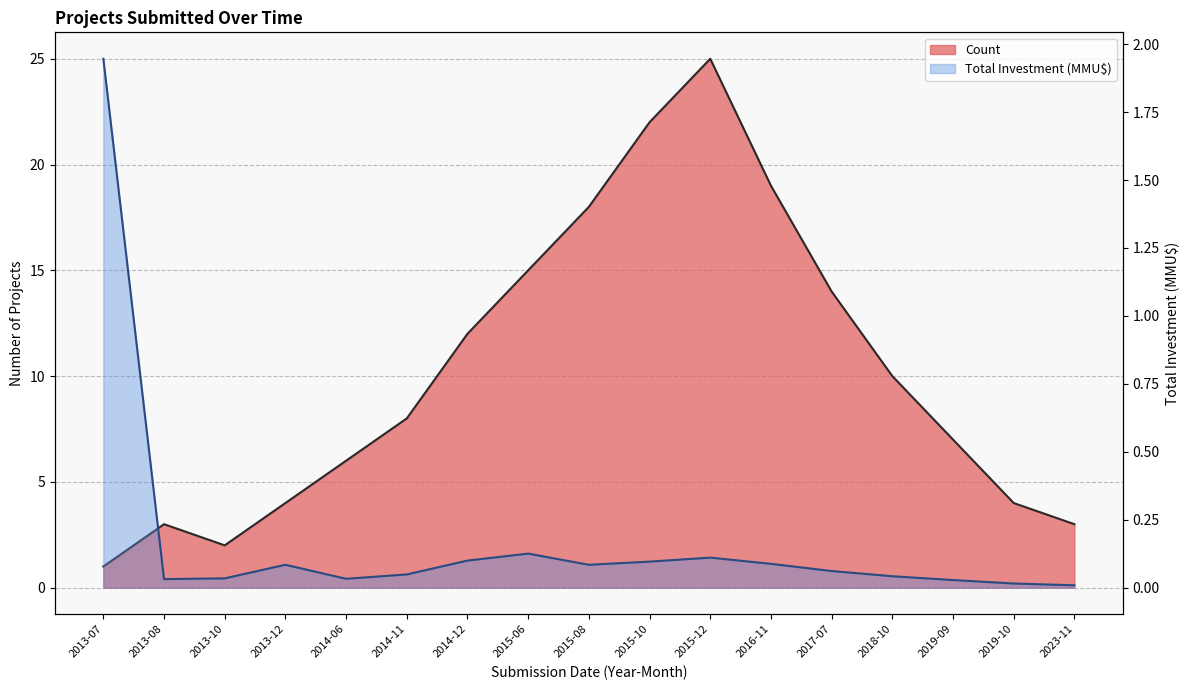

What is the sum of the Count values at 2013-12 and 2014-12?

16.0